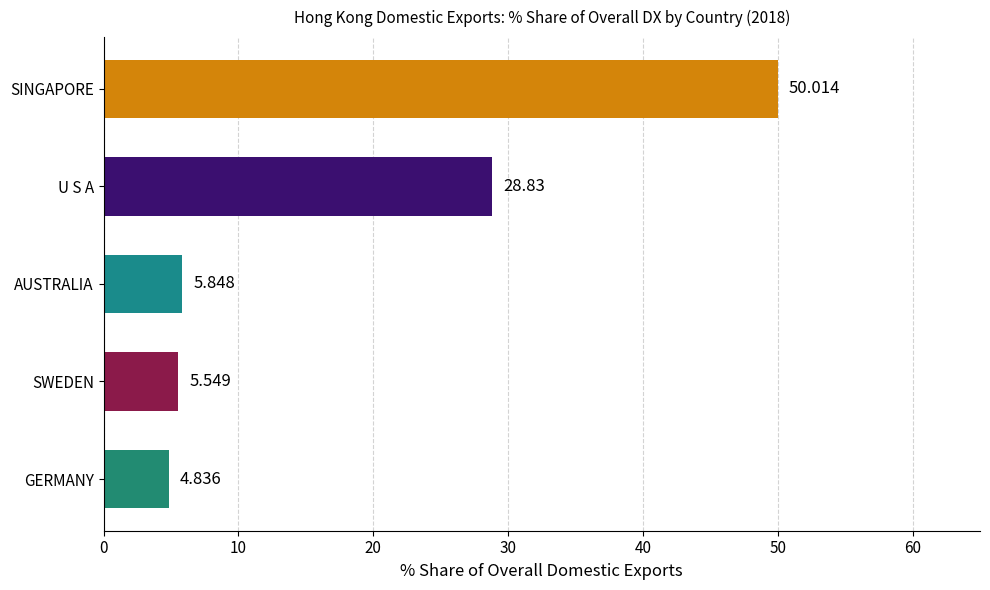

What is the greatest value displayed?

50.0